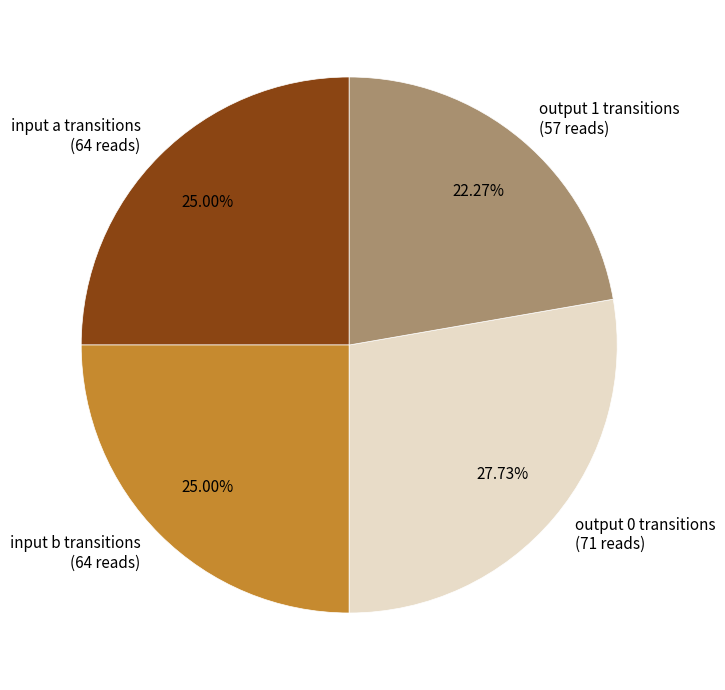

Is there any slice that represents more than half of the pie?

No